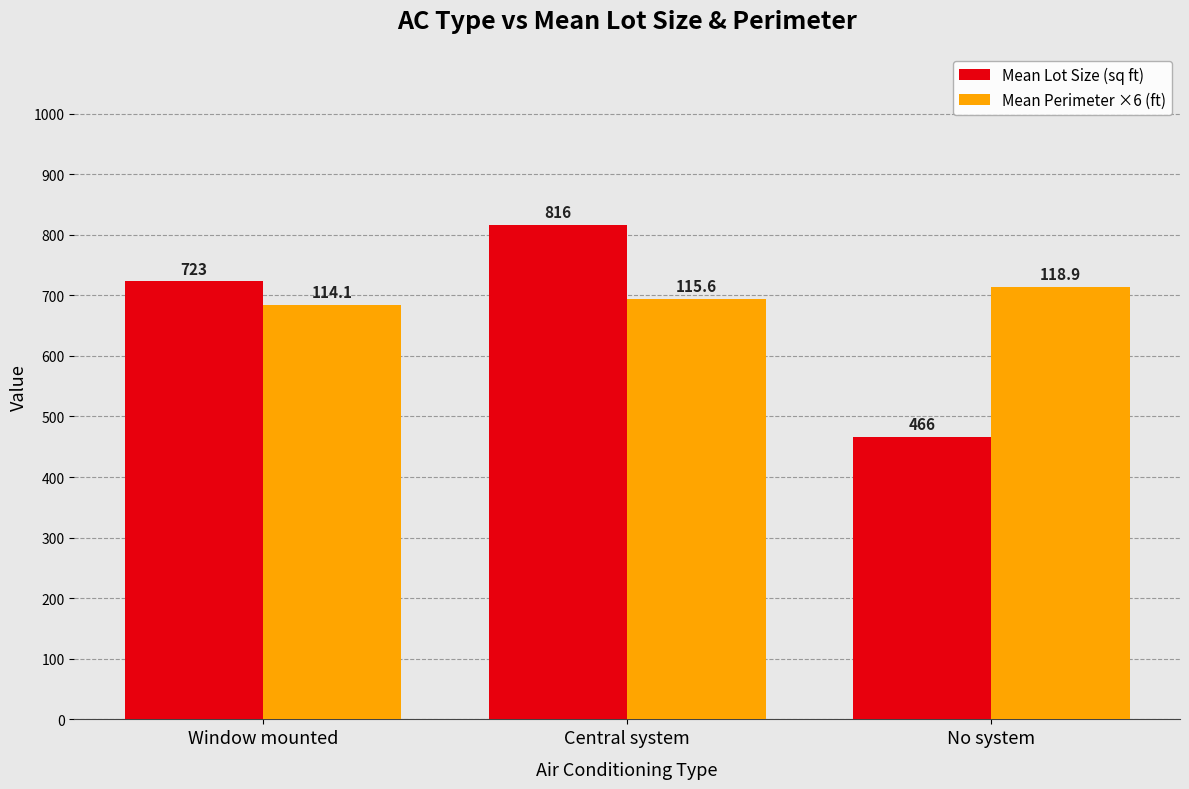

Which series has the largest range (max minus min)?

Mean Lot Size (sq ft)